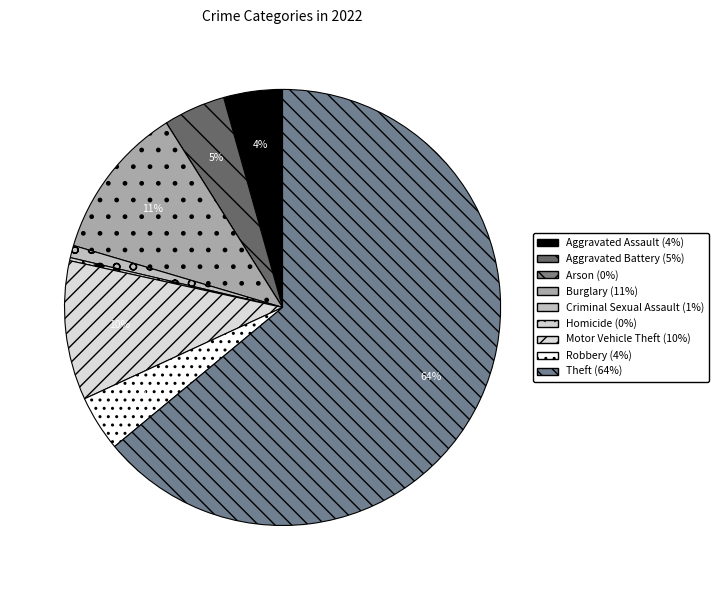

What percentage is the Theft slice, to the nearest percent?

64%